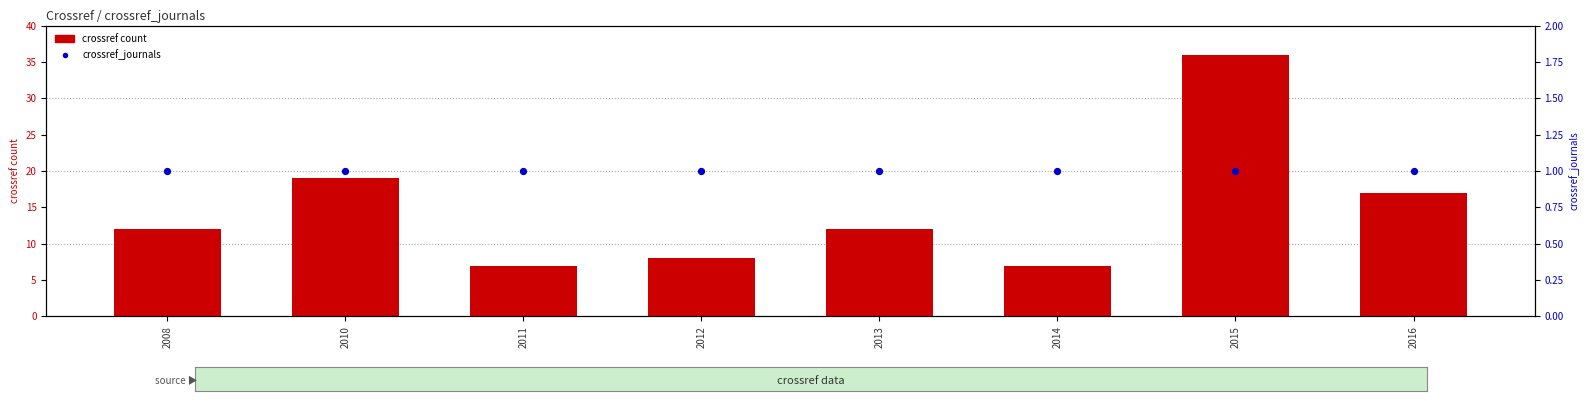

What are all the series names shown in the legend?

crossref count, crossref_journals